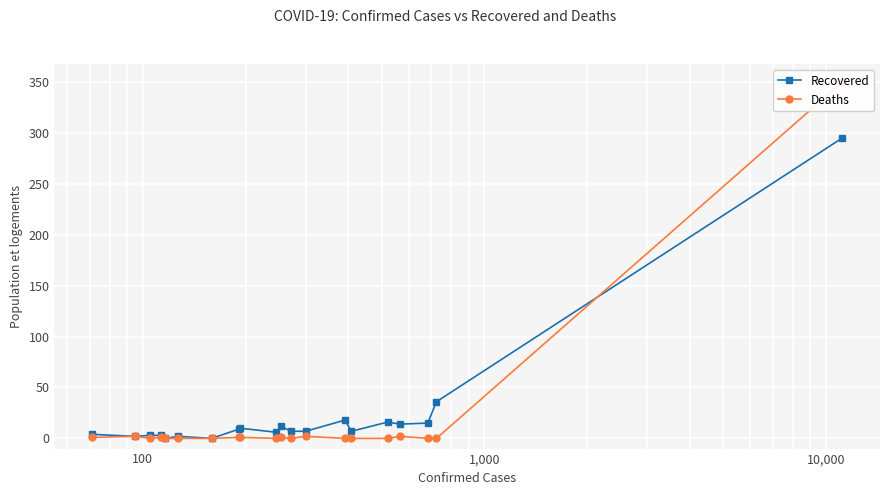

How many categories are shown in the chart?

20